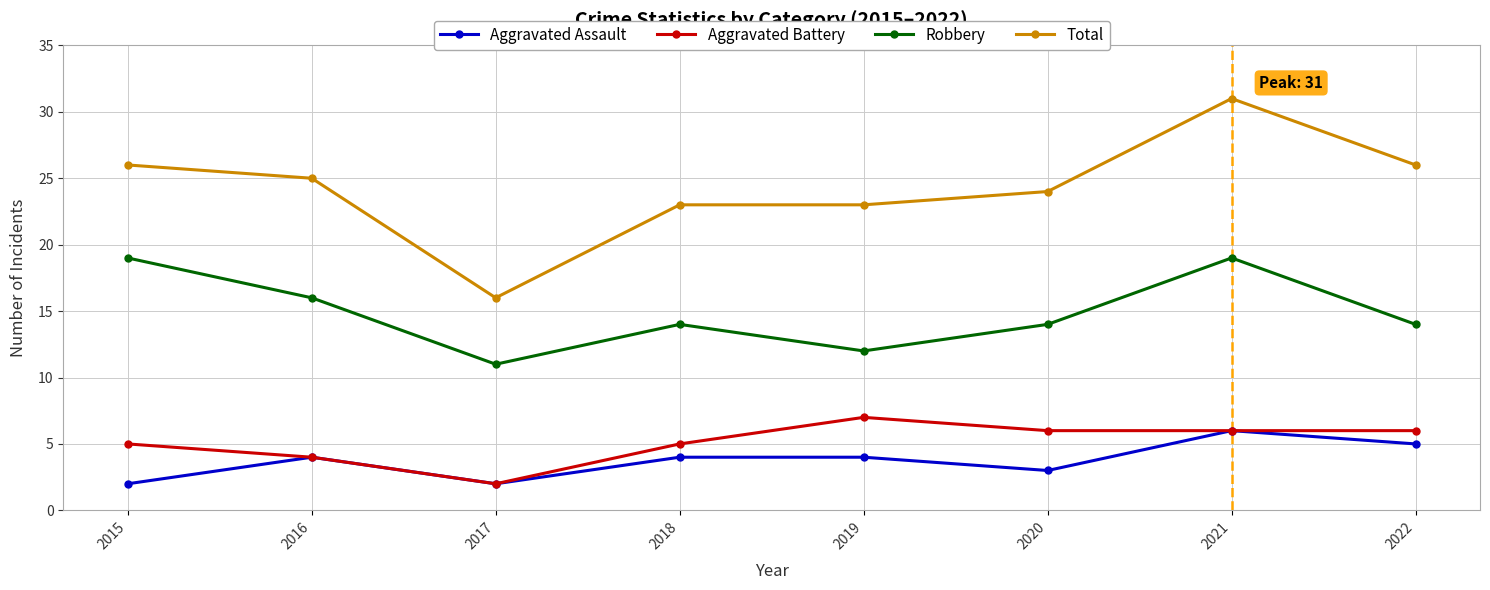

What is the lowest value of the Aggravated Battery series?

2